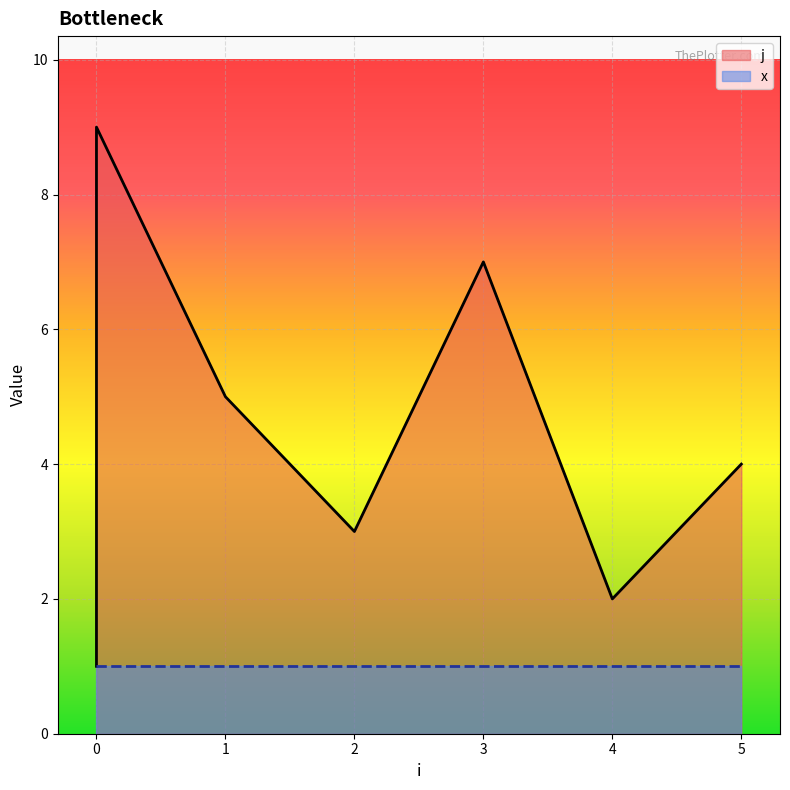

What is the ratio of the value at 0 to the value at 5?

2.2